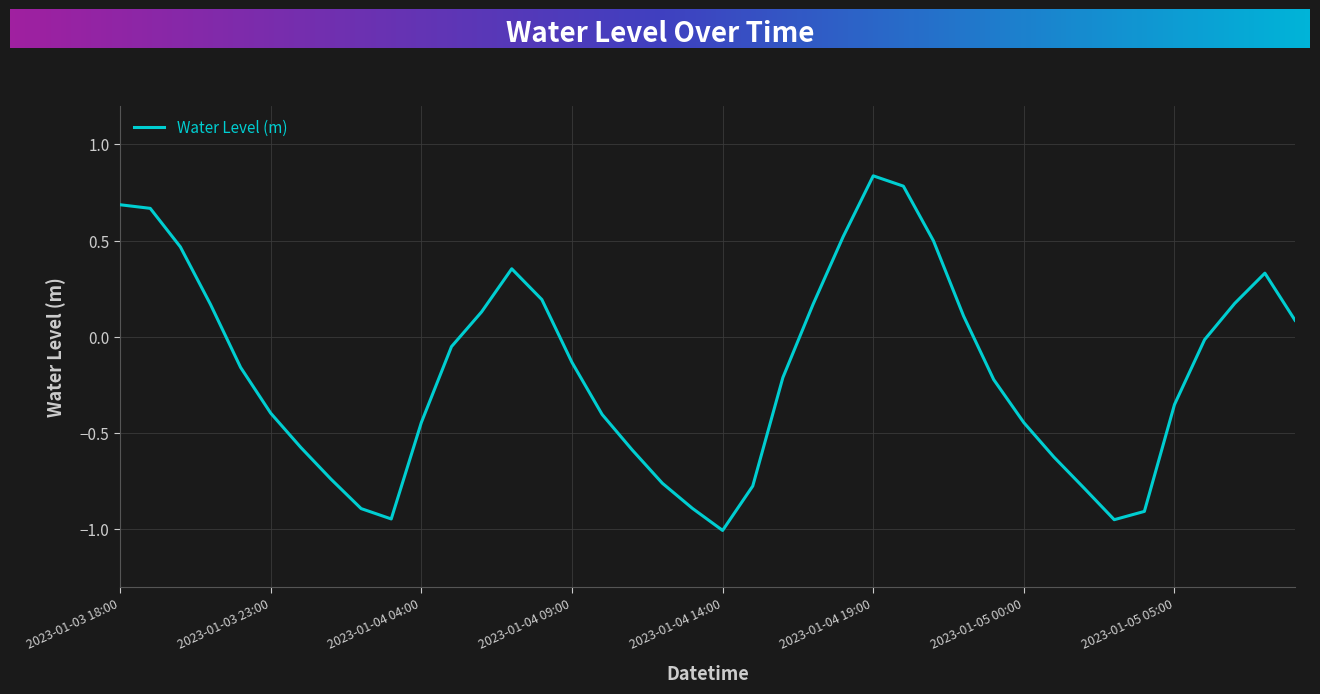

What is the difference between the maximum and minimum values?

1.8